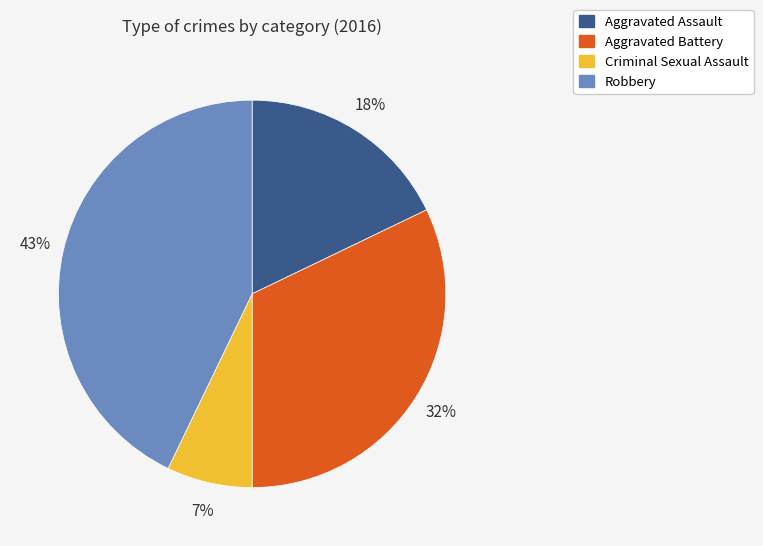

Does Aggravated Assault represent more than half of the total?

No